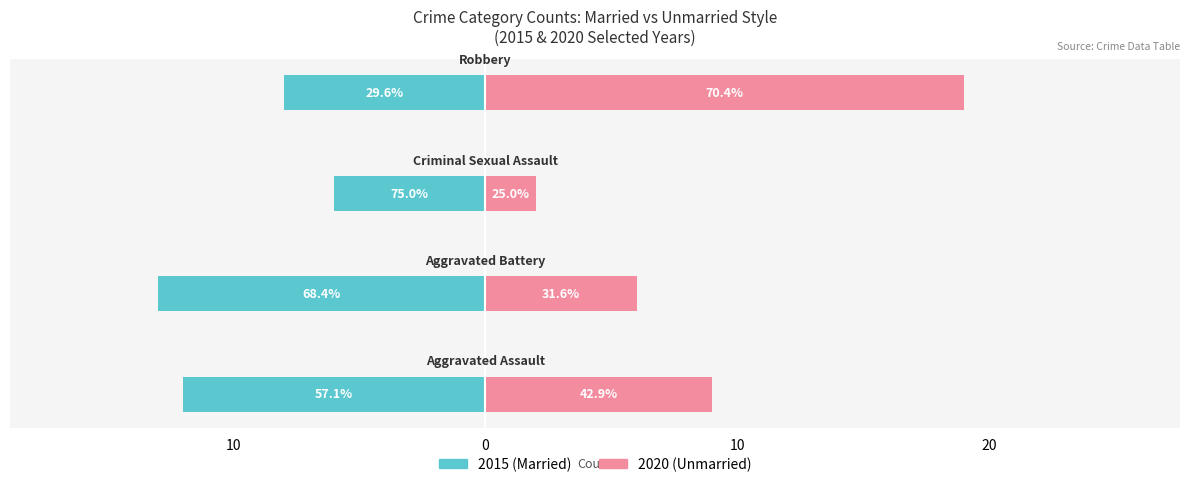

What is the difference between the maximum and minimum values in the Married series?

7